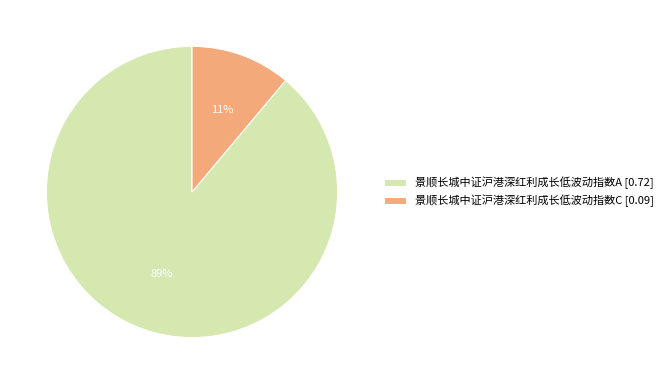

Combined, do 景顺长城中证沪港深红利成长低波动指数C [0.09] and 景顺长城中证沪港深红利成长低波动指数A [0.72] account for over 50%?

Yes